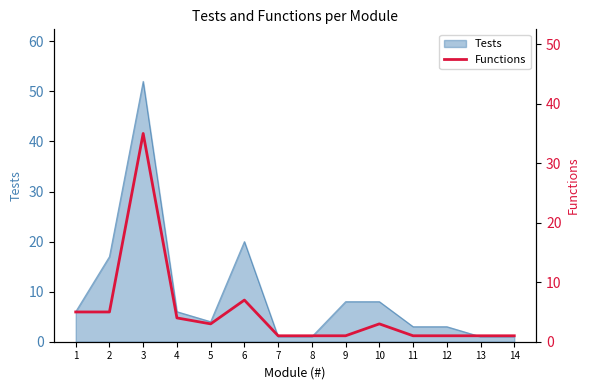

True or false: the data shows 1 at 1.

False